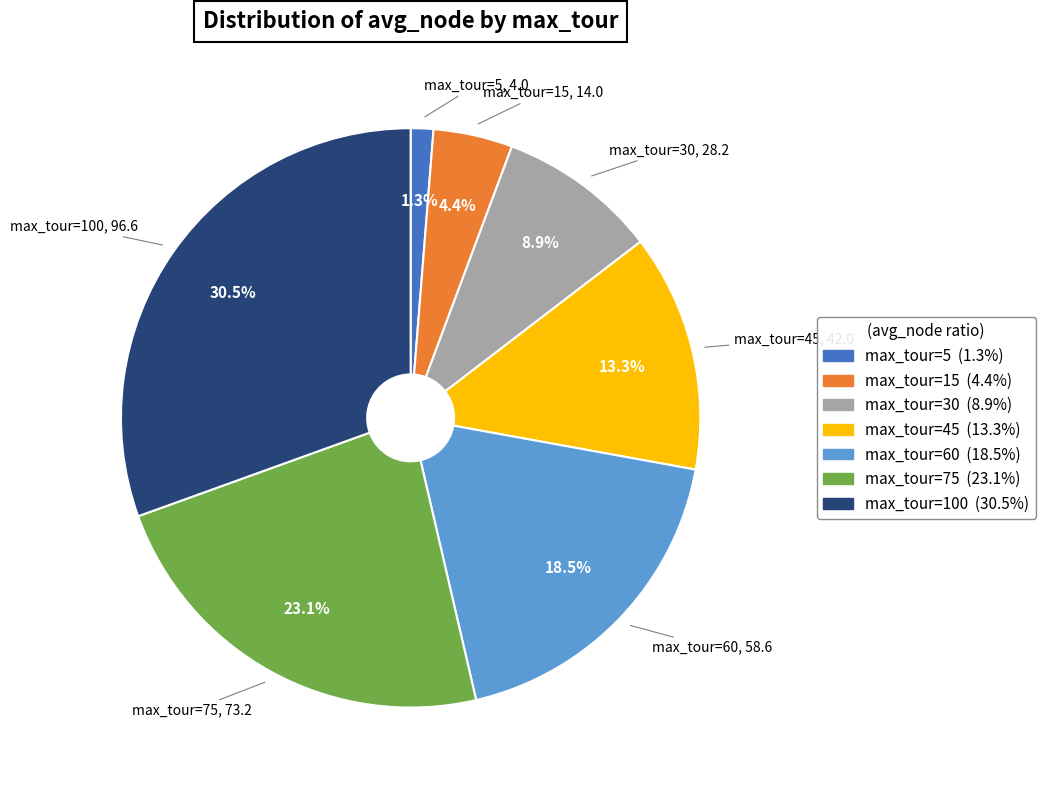

Is there a majority slice in this chart?

No